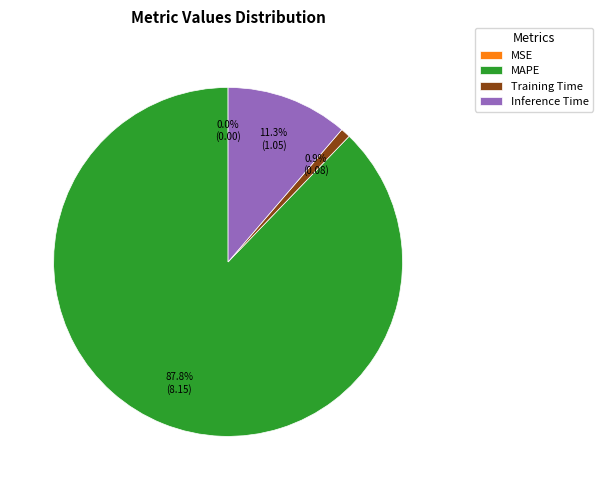

What is the largest slice in the pie chart?

MAPE